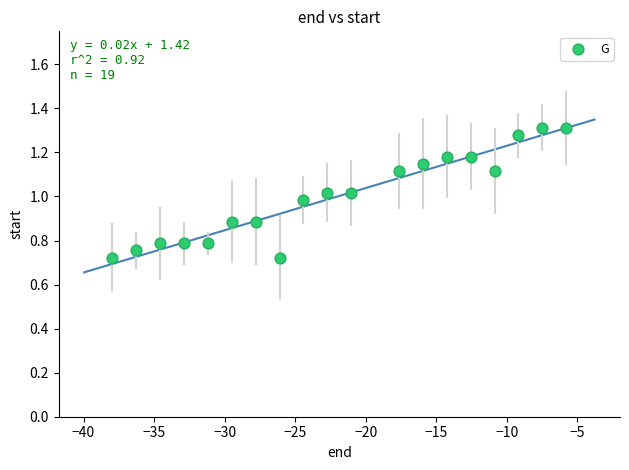

What is the range of X values (max minus min)?

32.2